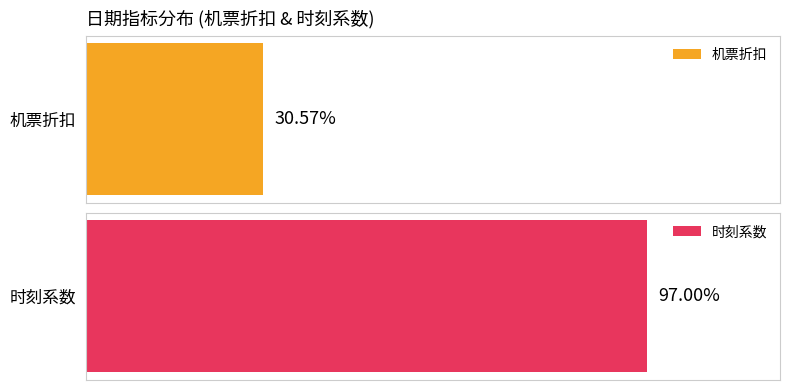

At 37, list the series in order from largest to smallest.

时刻系数, 机票折扣